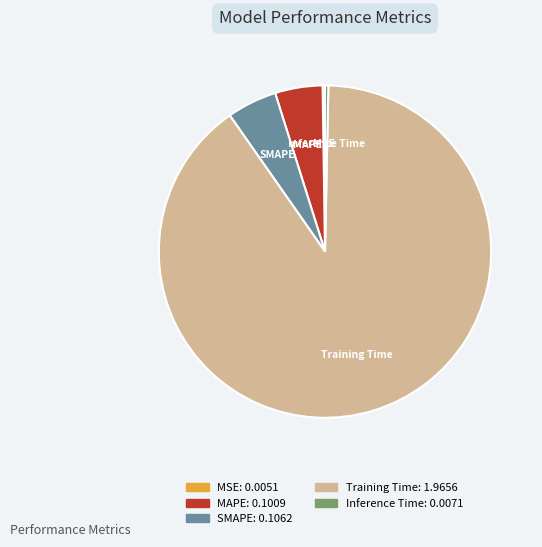

Which category has the biggest portion of the pie?

Training Time